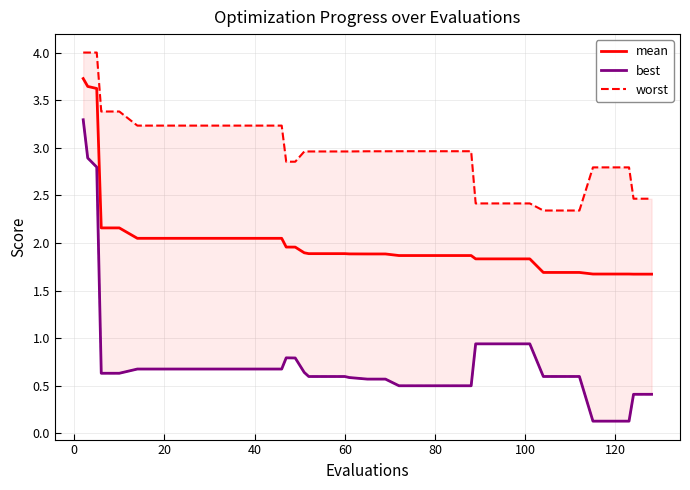

What is the maximum value for worst?

4.0